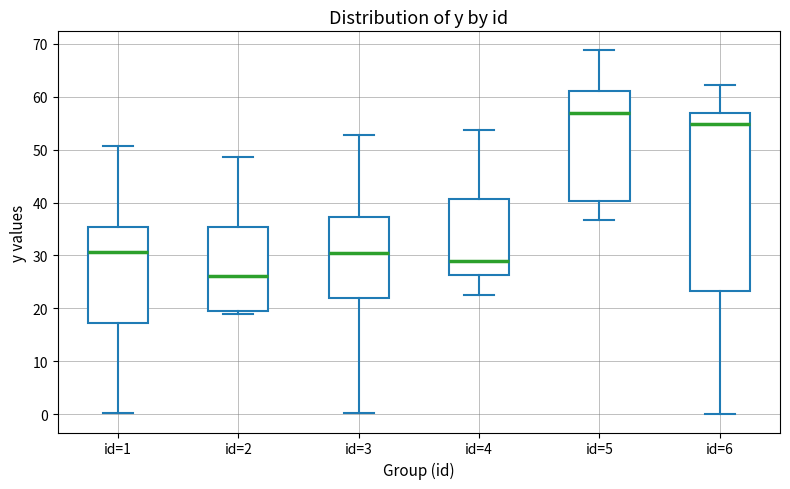

Where is the upper edge of the box for id=6 on the y-axis? The values are not printed on the chart, so give them approximately, as read against the axis.

57